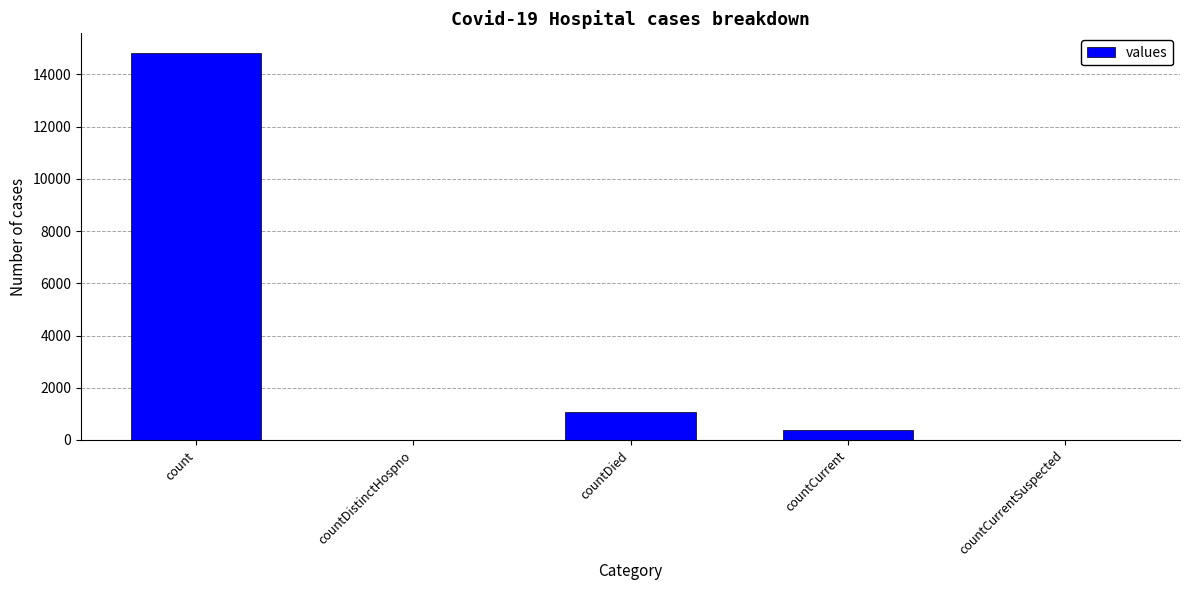

Reading right to left, transcribe all the data shown in this chart.

countCurrentSuspected=0	countCurrent=383	countDied=1054	countDistinctHospno=0	count=14832